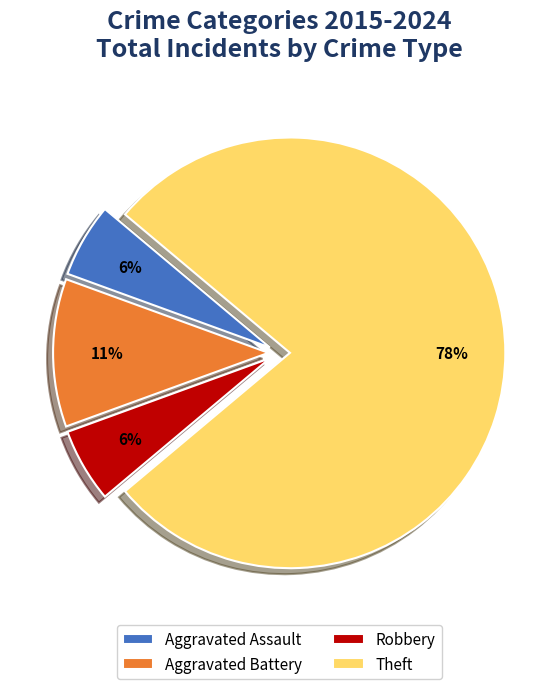

Is Theft the majority of the pie?

Yes